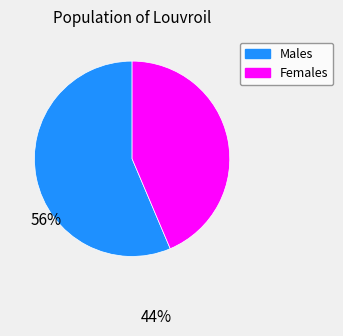

Rank the categories by value from lowest to highest.

Females, Males